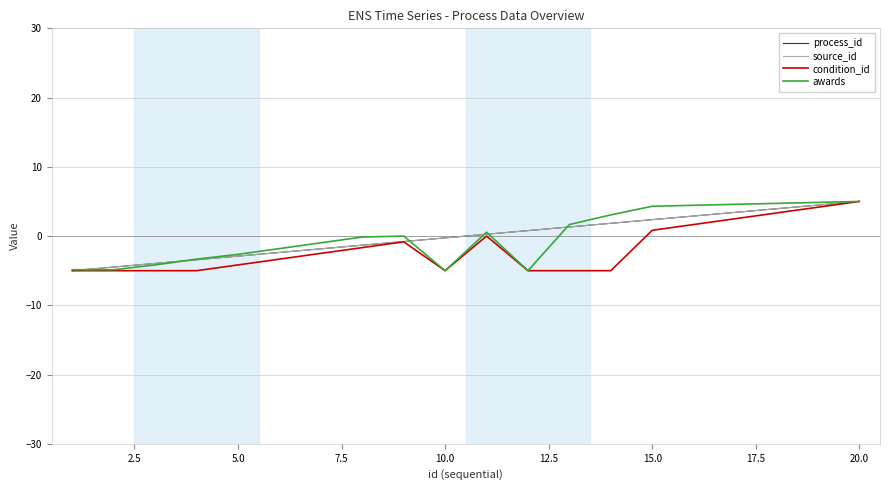

Is this an area chart (filled region under the line)?

No